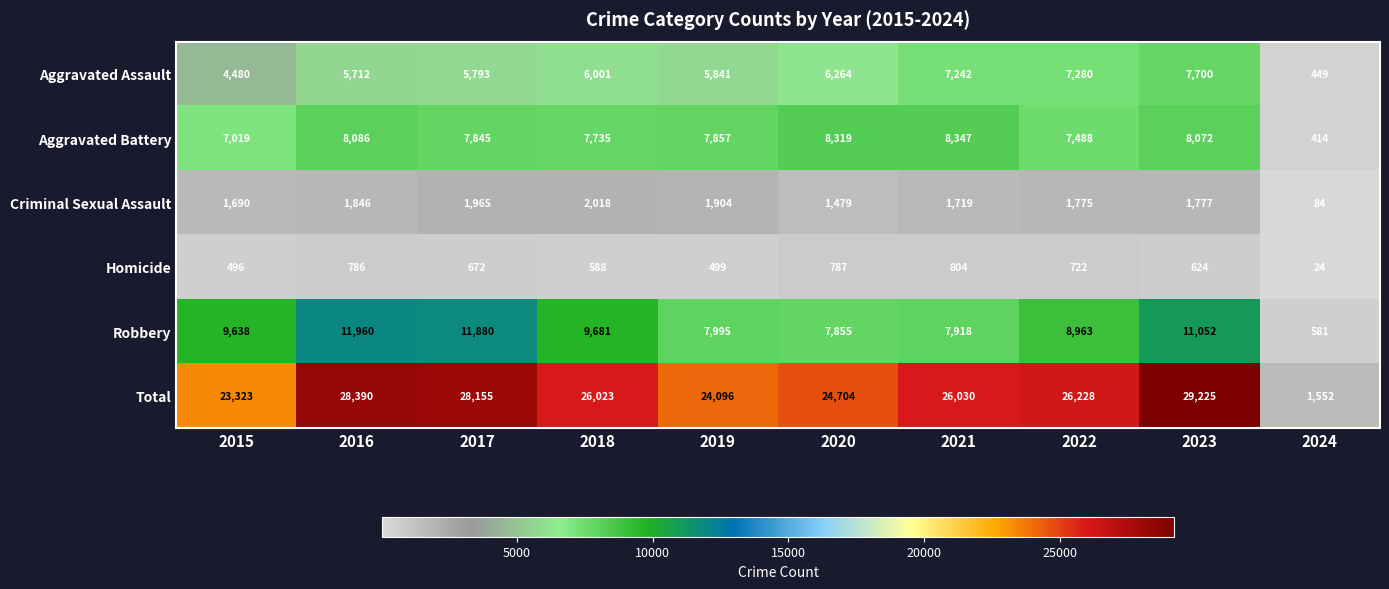

At which label does Aggravated Battery reach its minimum?

2024